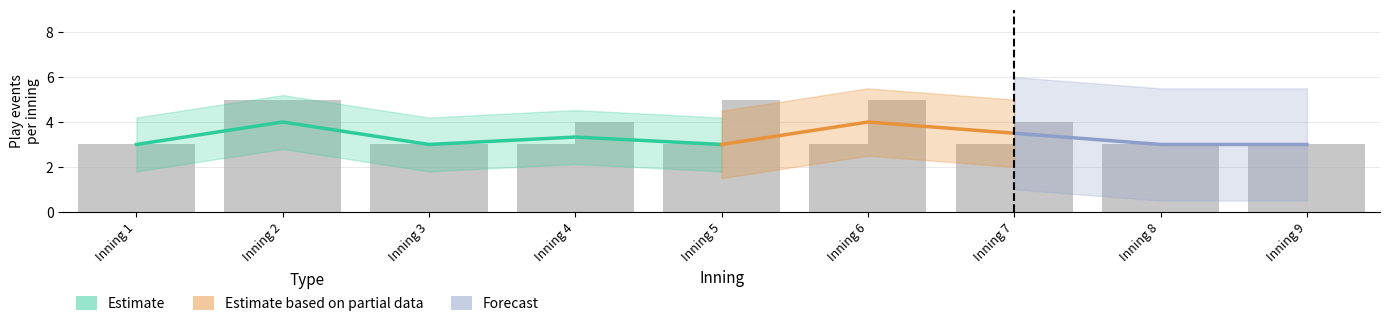

At which label does Saint Louis - bot reach its peak?

Inning 2